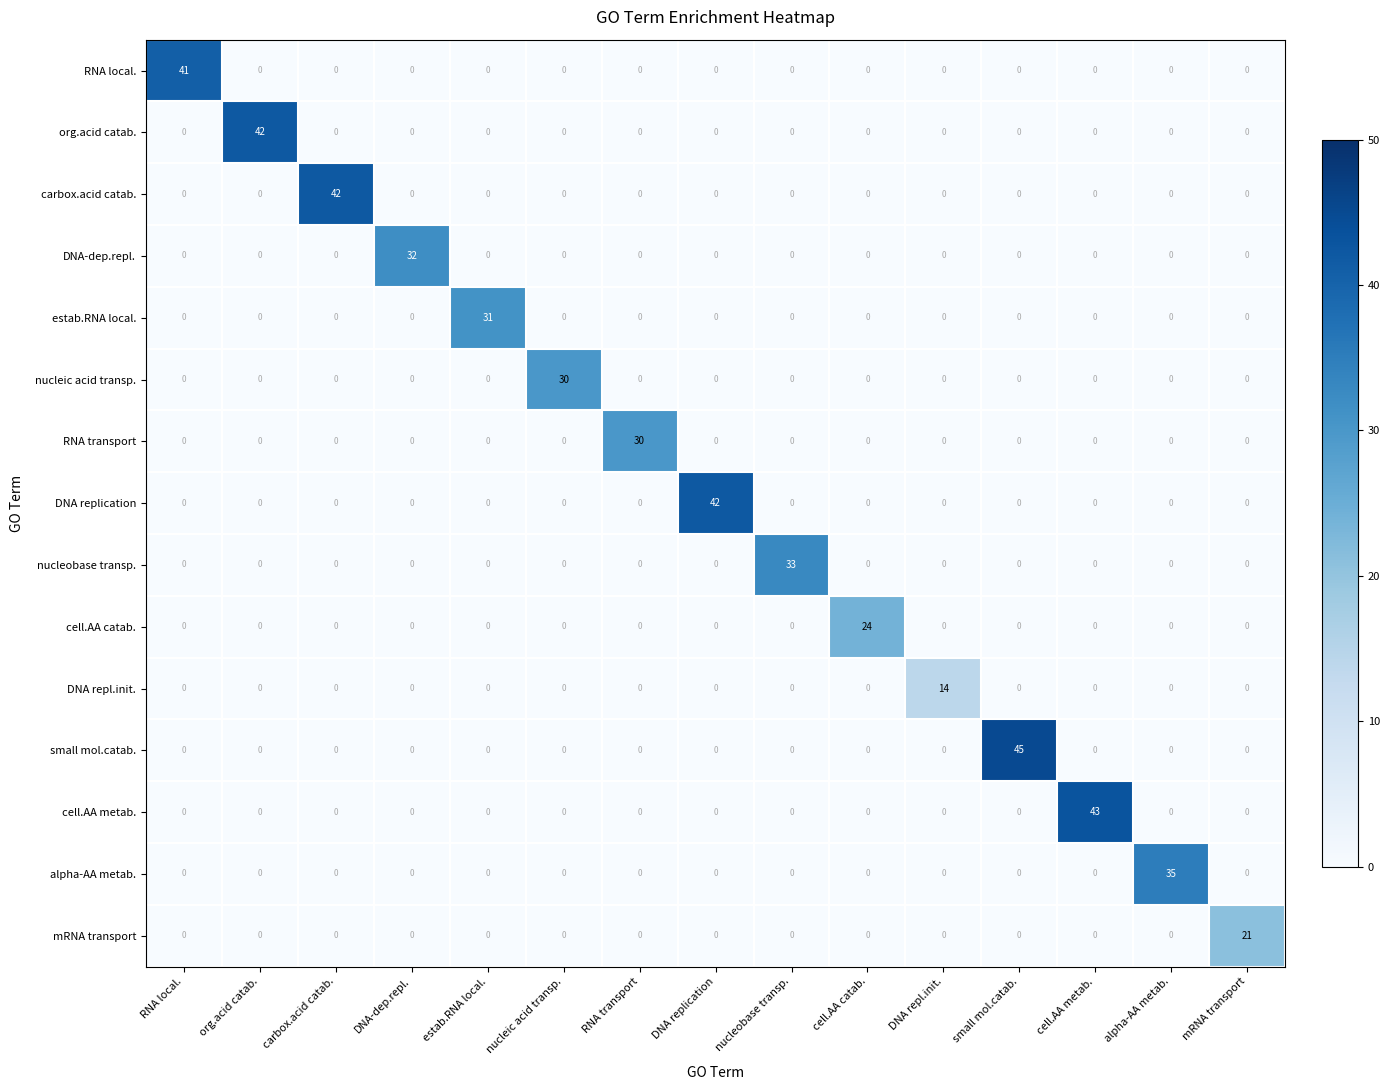

How many positive values does the estab.RNA local. series have?

1